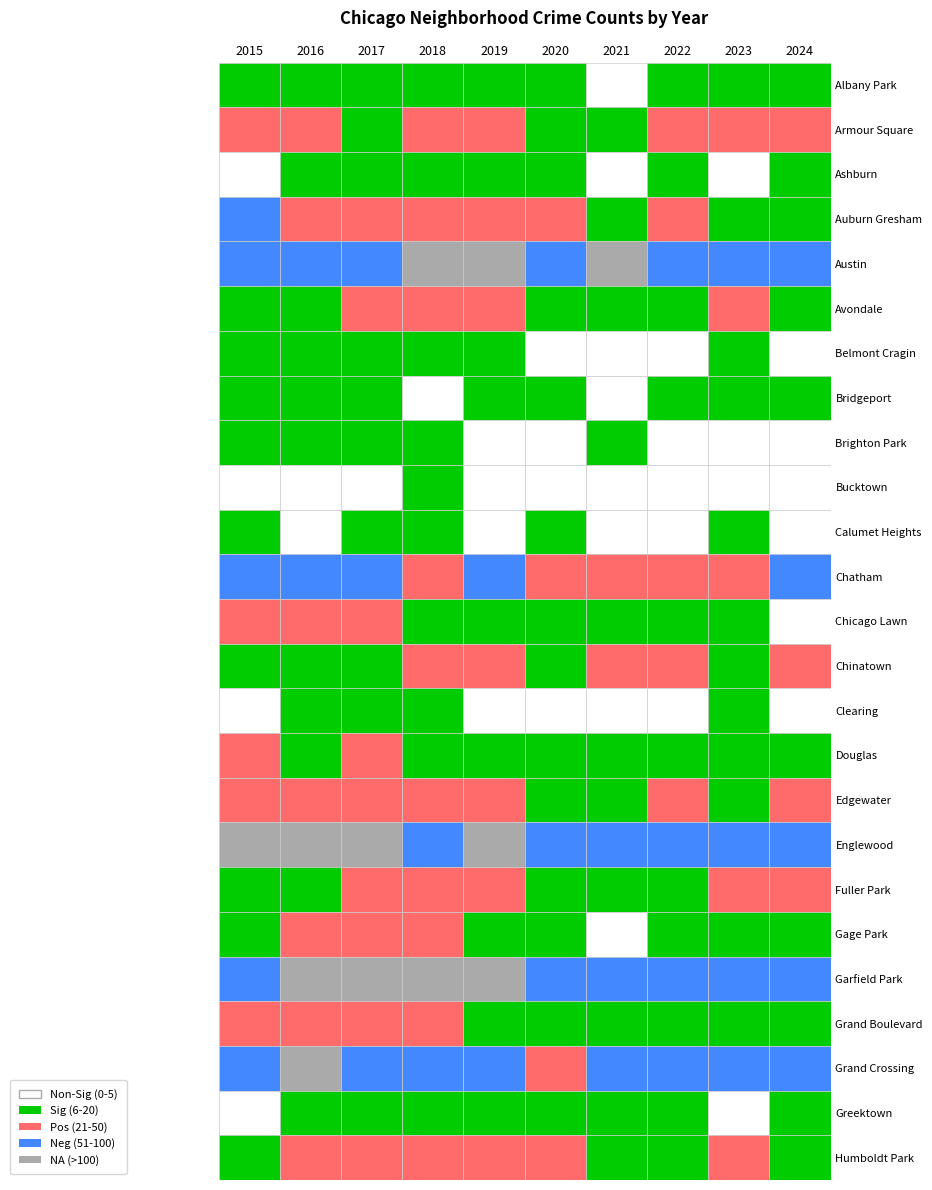

What is the maximum value shown in the chart?

204